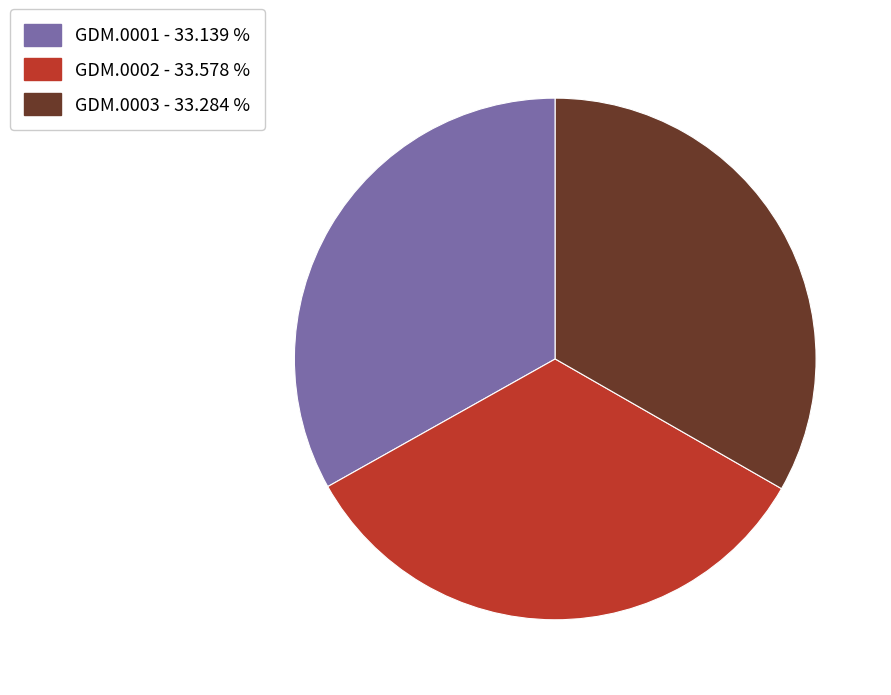

Combined, do GDM.0001 and GDM.0002 account for over 50%?

Yes